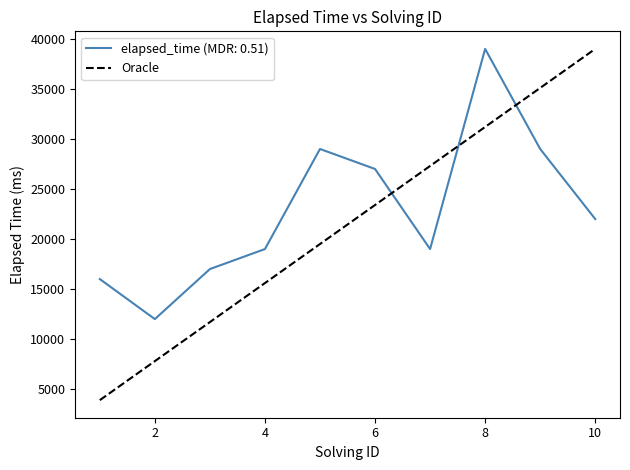

What is the maximum value shown in the chart?

39000